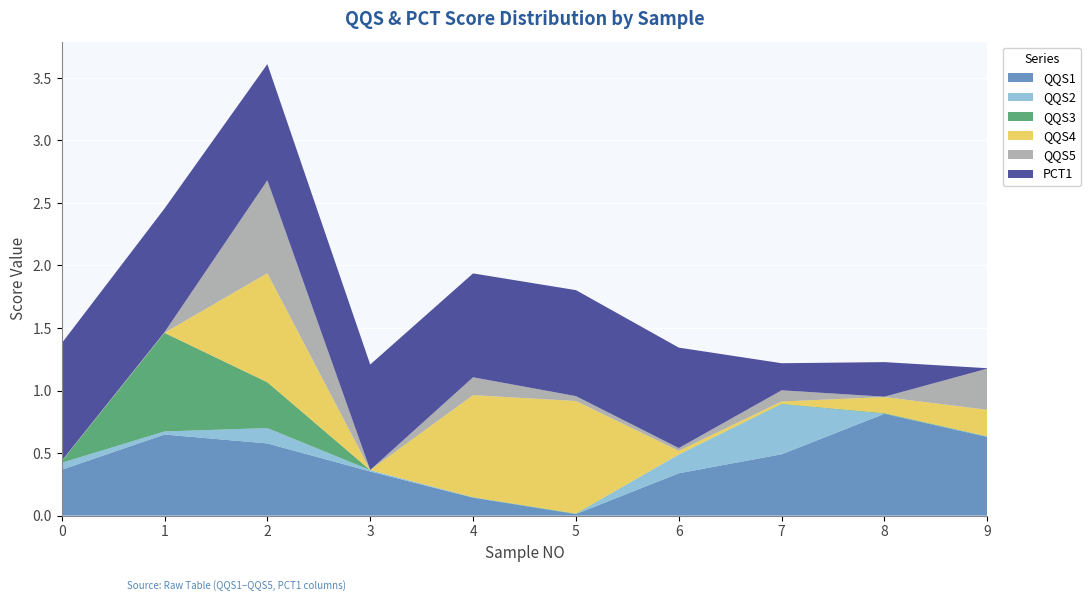

Reading left to right, transcribe all the data shown in this chart.

QQS1: 0=0.4	1=0.6	2=0.6	3=0.4	4=0.1	5=0.0	6=0.3	7=0.5	8=0.8	9=0.6
QQS2: 0=0.1	1=0.0	2=0.1	3=0.0	4=0.0	5=0.0	6=0.2	7=0.4	8=0.0	9=0.0
QQS3: 0=0.0	1=0.8	2=0.4	3=0.0	4=0.0	5=0.0	6=0.0	7=0.0	8=0.0	9=0.0
QQS4: 0=0.0	1=0.0	2=0.9	3=0.0	4=0.8	5=0.9	6=0.0	7=0.0	8=0.1	9=0.2
QQS5: 0=0.0	1=0.0	2=0.7	3=0.0	4=0.1	5=0.0	6=0.0	7=0.1	8=0.0	9=0.3
PCT1: 0=0.9	1=1.0	2=0.9	3=0.8	4=0.8	5=0.8	6=0.8	7=0.2	8=0.3	9=0.0